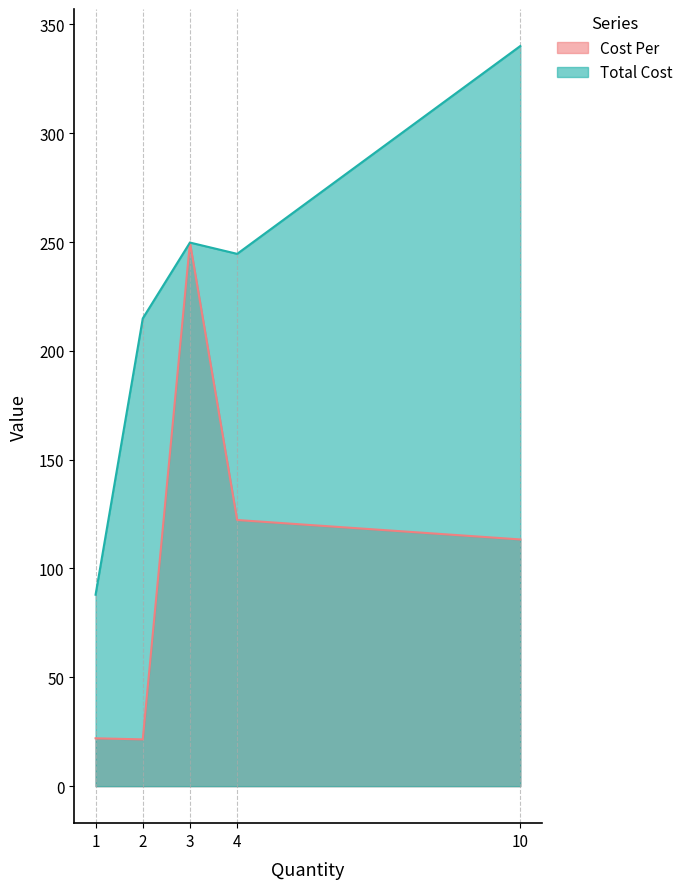

At which category does Cost Per reach its first local peak?

3